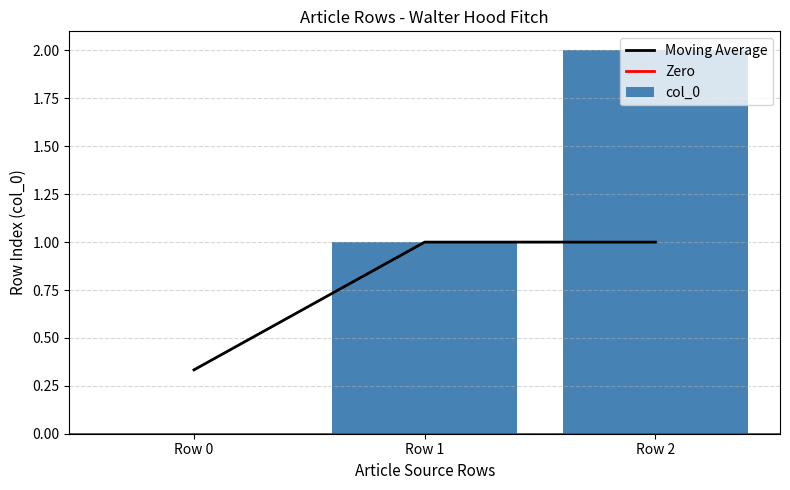

Which category has the highest value in the col_0 series?

Row 2